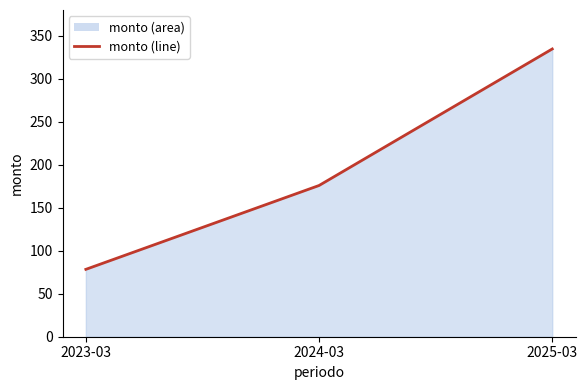

How many values exceed 175?

2